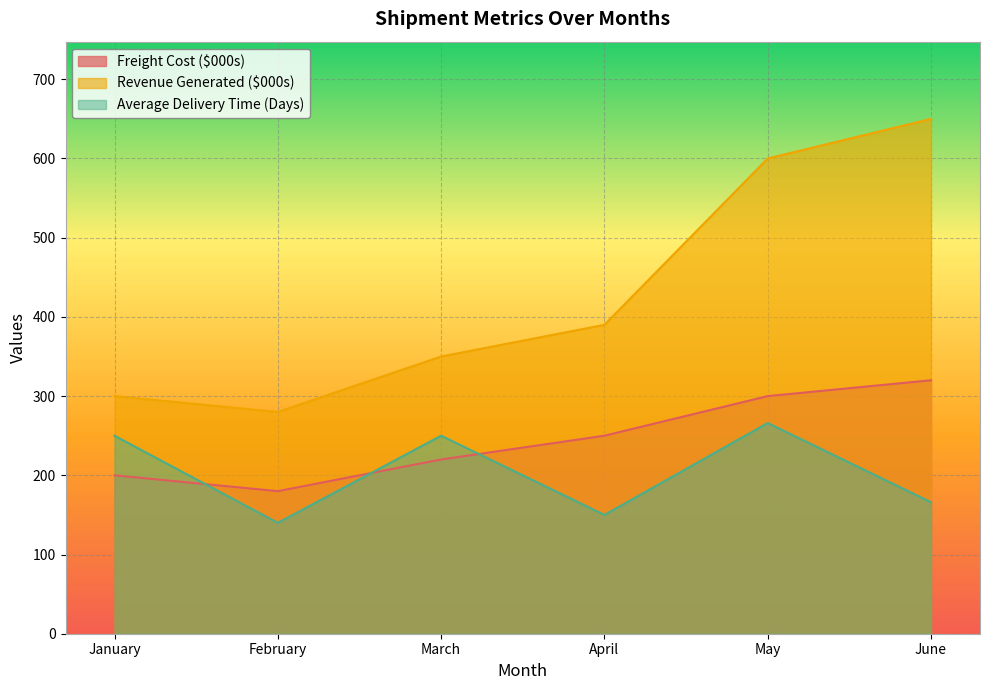

What is the minimum value shown in the chart?

140